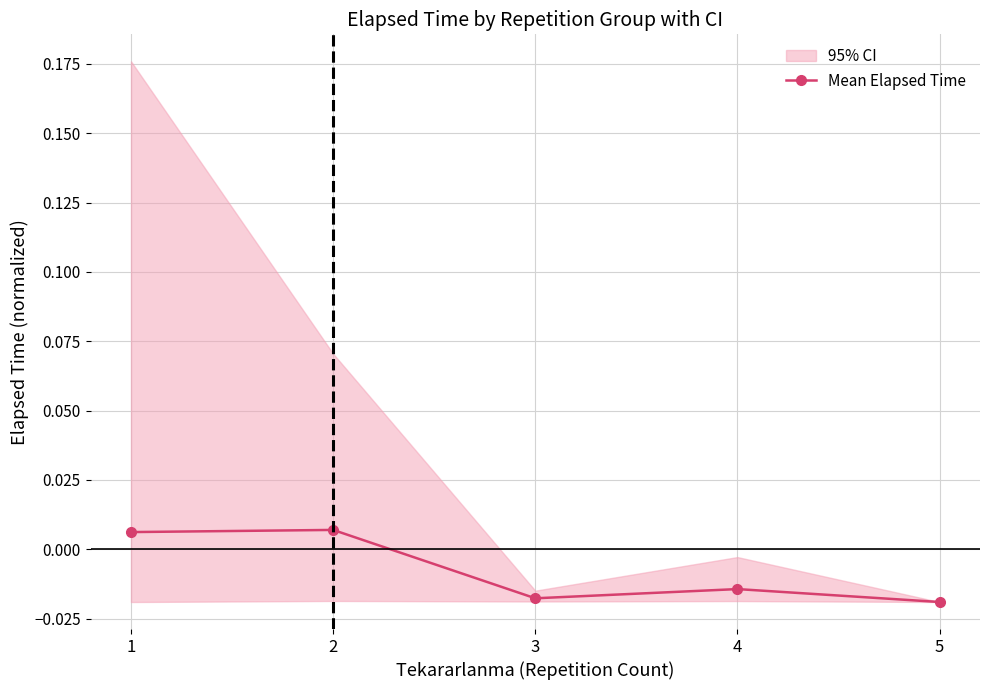

How many categories are shown in the chart?

5